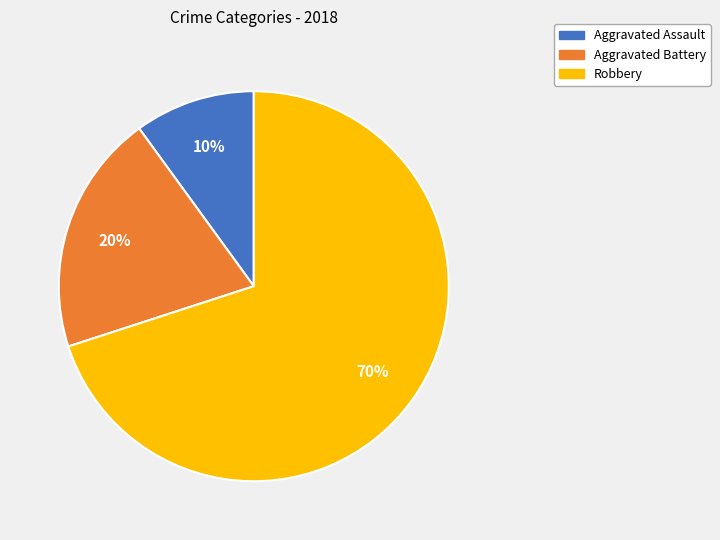

Is the sum of Robbery and Aggravated Battery greater than half?

Yes